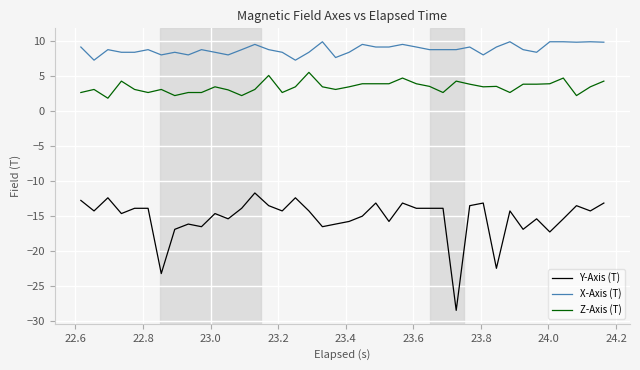

What is the sum of all Y-Axis (T) values?

-610.2